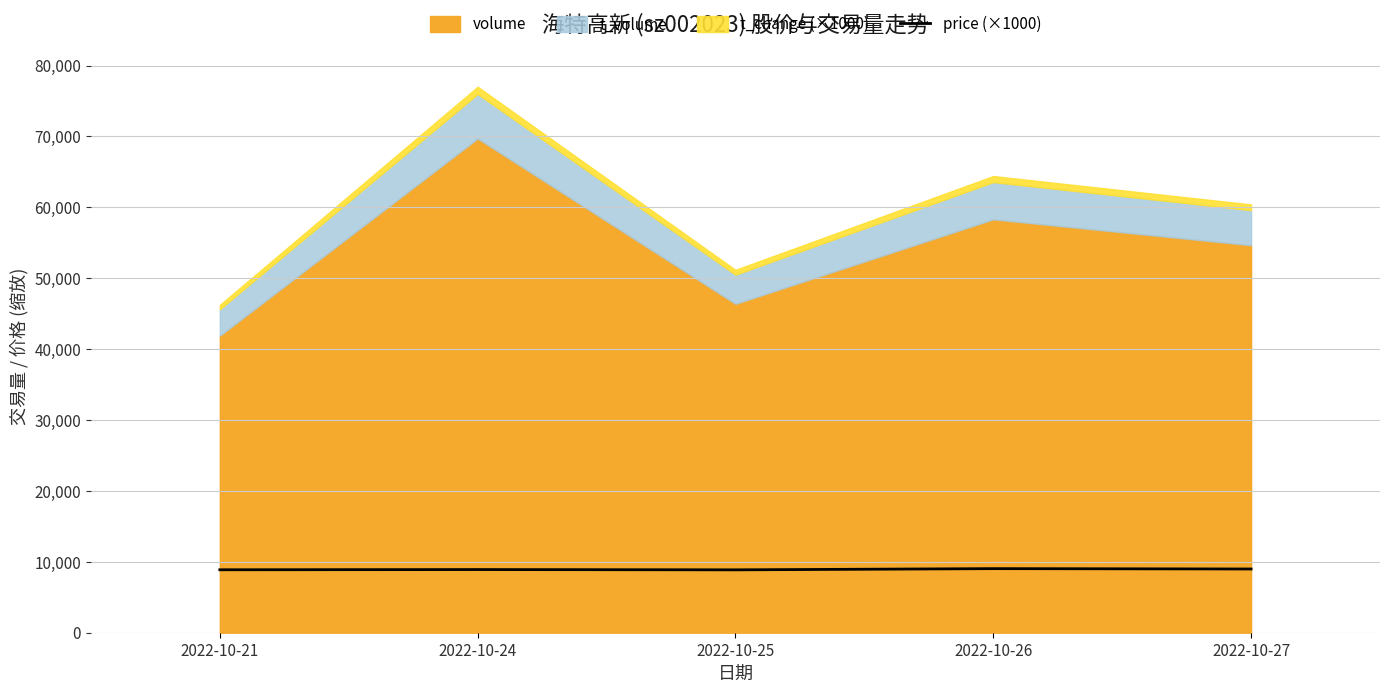

Reading left to right, what are all the values shown in this chart?

2022-10-21=8880	2022-10-24=8910	2022-10-25=8870	2022-10-26=9040	2022-10-27=8990